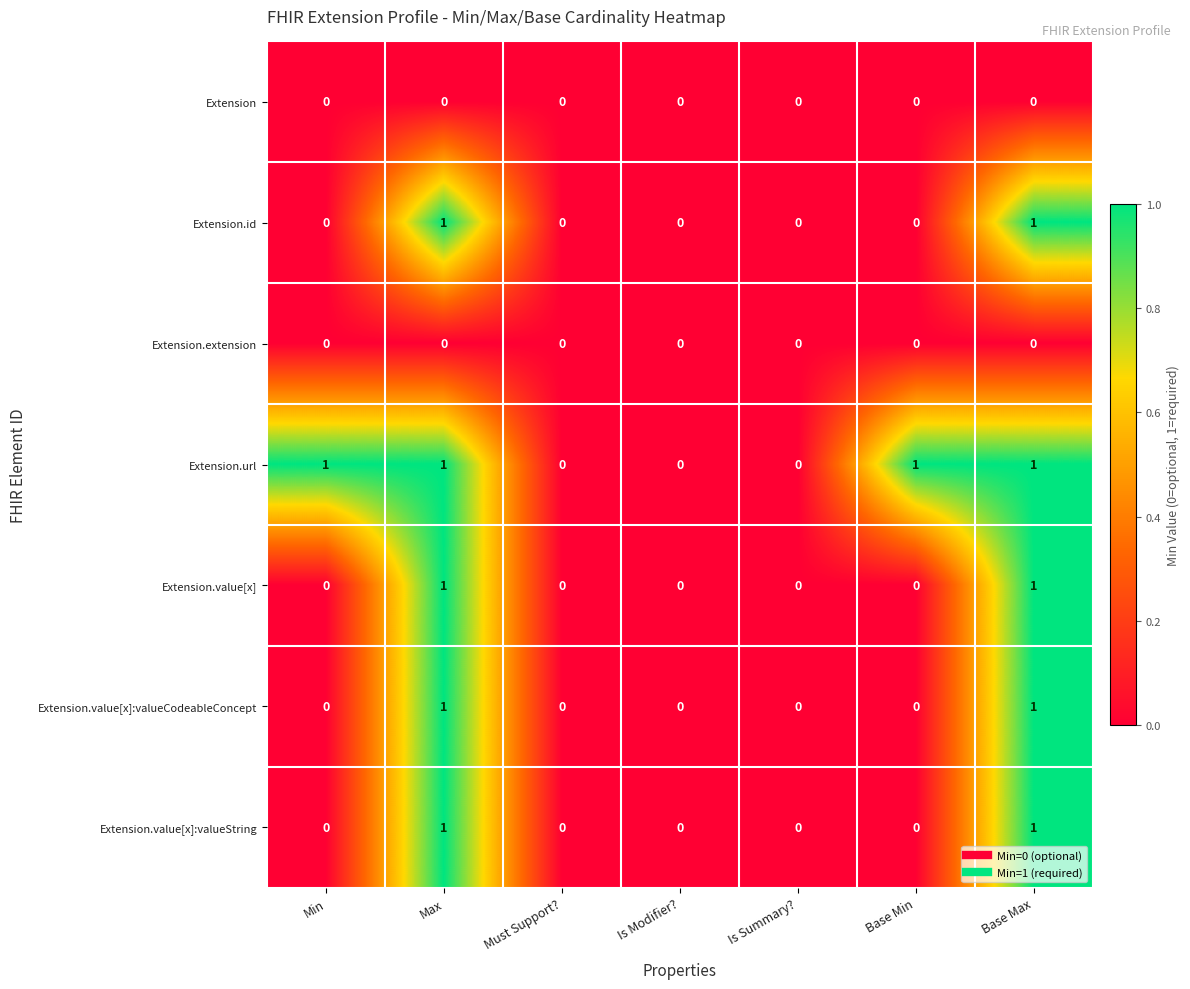

Count the Extension.value[x]:valueString values in the range 0 to 1.

7